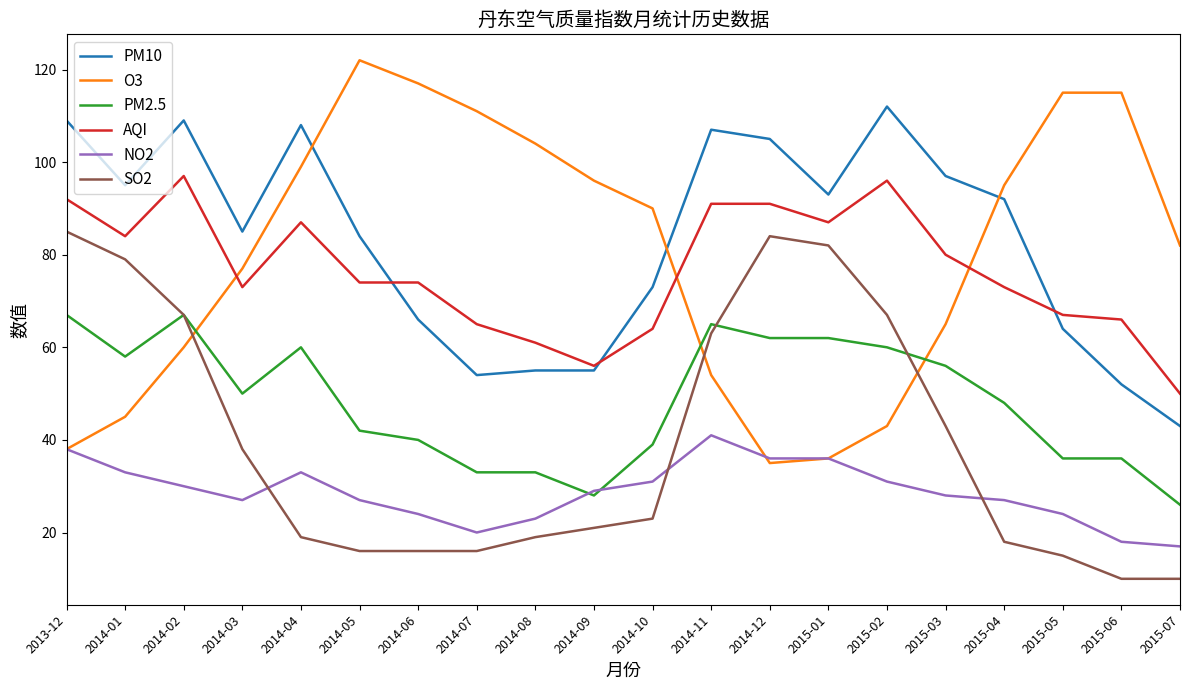

What position from the right is 2015-02?

6